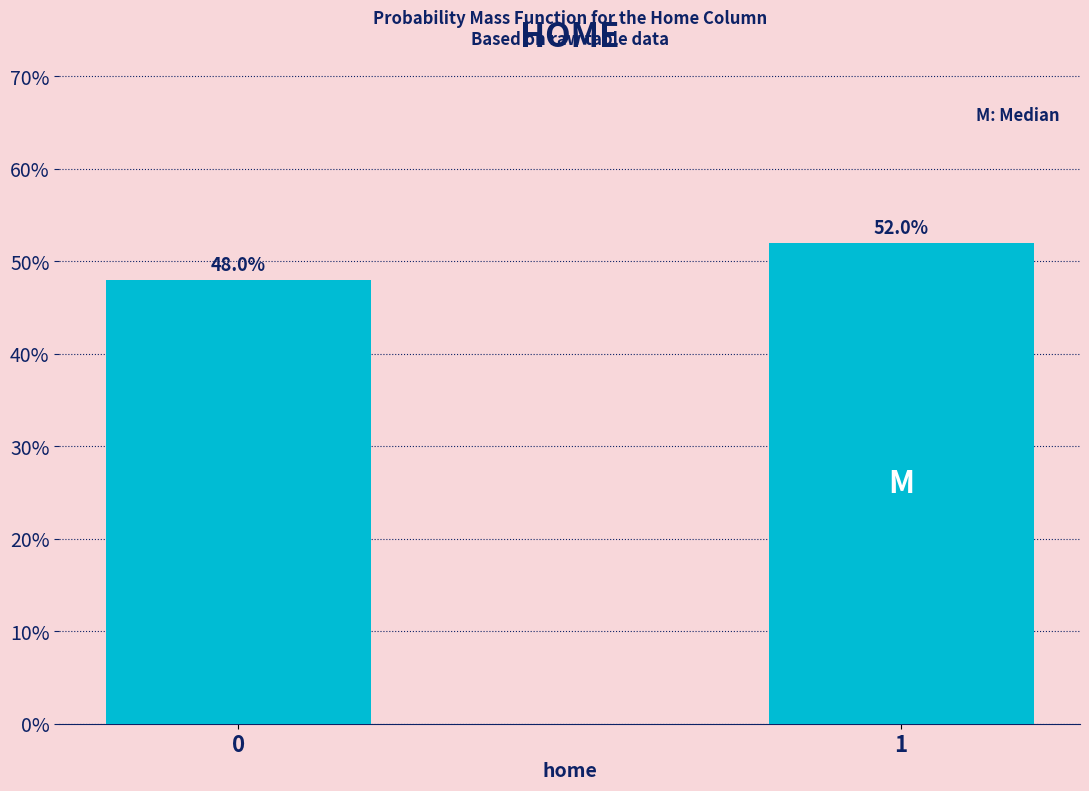

Reading left to right, what are all the values shown in this chart?

0=48	1=52